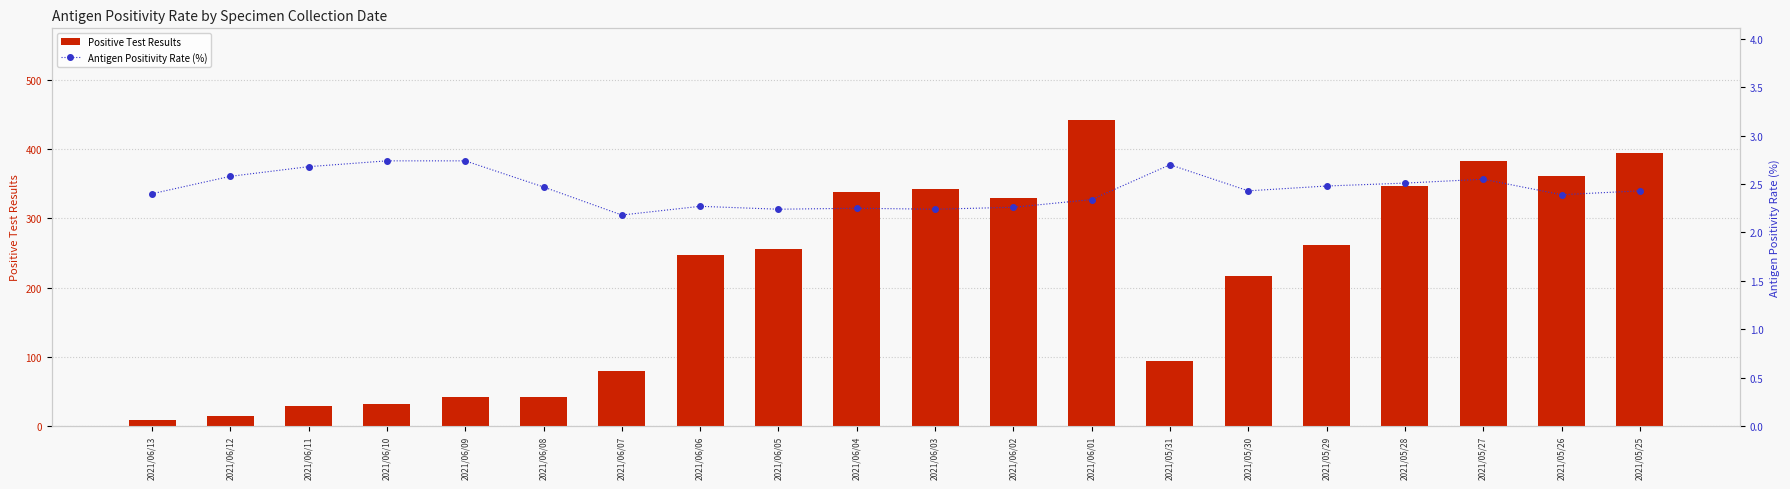

How many groups of bars are there?

20